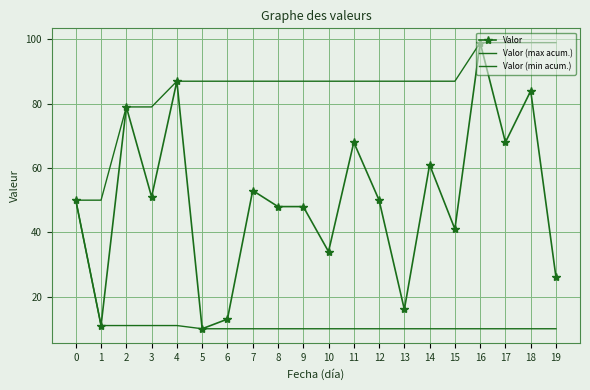

Is the value of Valor at 14 greater than the value of Valor (min acum.) at 5?

Yes